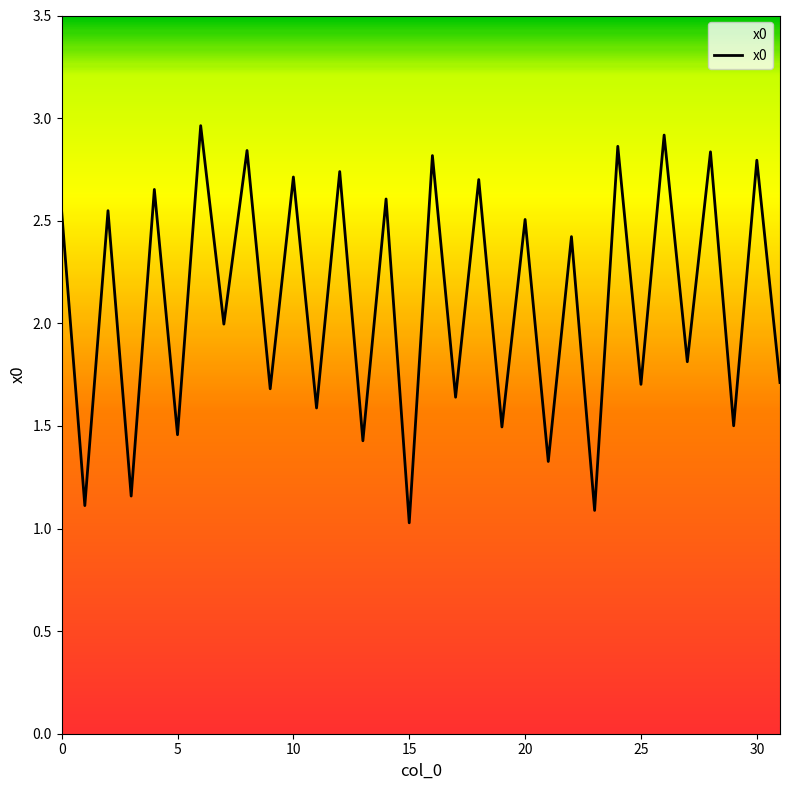

Does the chart display data point markers on the line(s)?

No